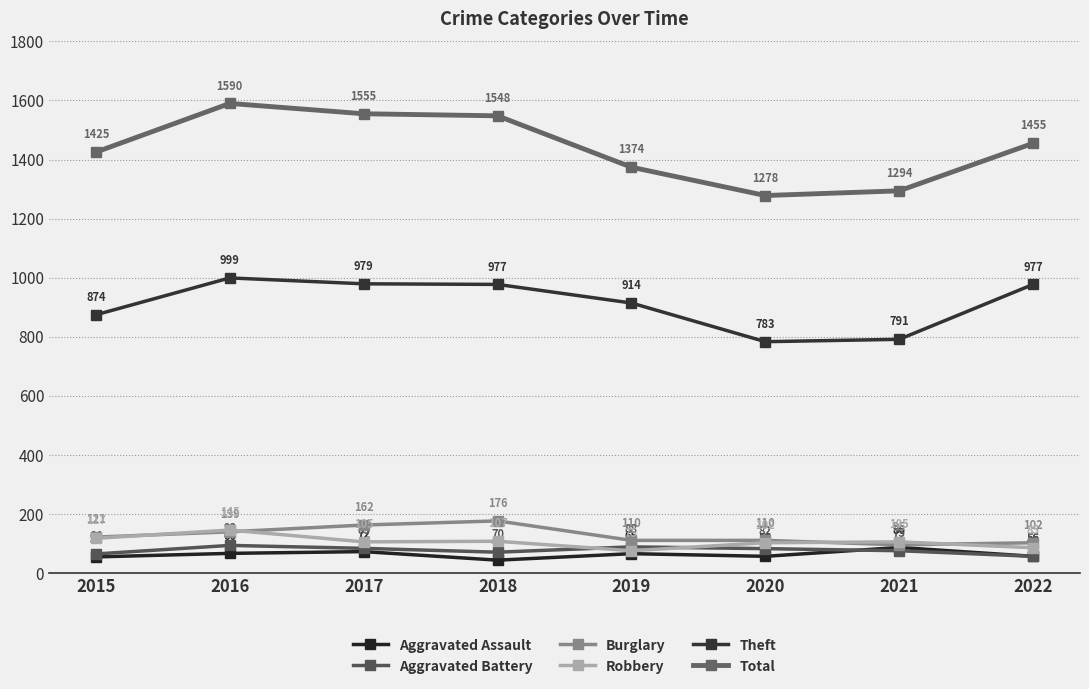

Reading left to right, transcribe all the data shown in this chart.

Aggravated Assault: 2015=54	2016=66	2017=72	2018=43	2019=65	2020=56	2021=86	2022=56
Aggravated Battery: 2015=64	2016=93	2017=83	2018=70	2019=88	2020=82	2021=75	2022=56
Burglary: 2015=121	2016=139	2017=162	2018=176	2019=110	2020=110	2021=95	2022=102
Robbery: 2015=117	2016=145	2017=105	2018=107	2019=75	2020=102	2021=105	2022=85
Theft: 2015=874	2016=999	2017=979	2018=977	2019=914	2020=783	2021=791	2022=977
Total: 2015=1425	2016=1590	2017=1555	2018=1548	2019=1374	2020=1278	2021=1294	2022=1455